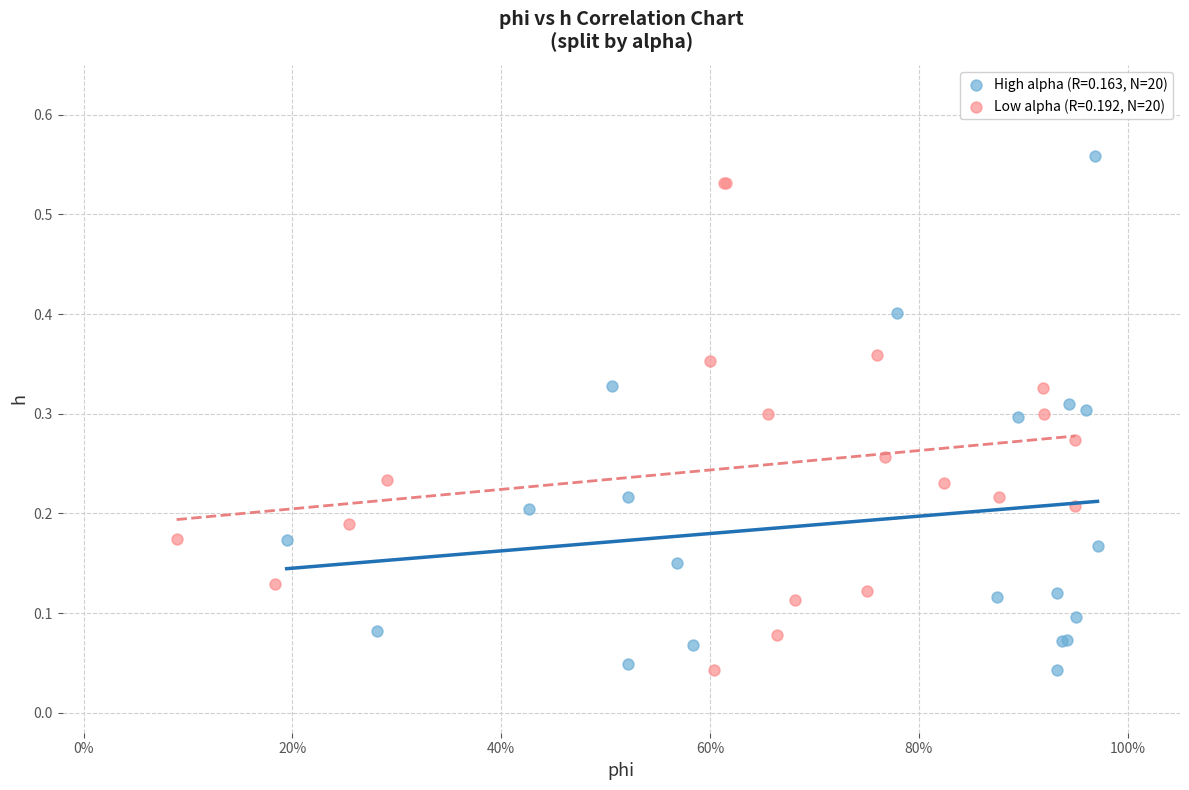

Which series contains the highest Y value?

High alpha (R=0.163, N=20)